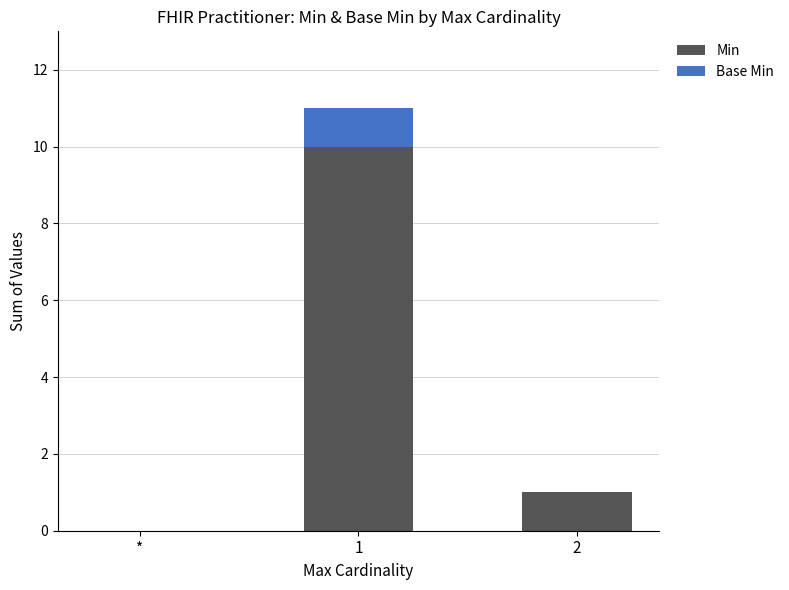

Is it true that Min equals 4 at 1?

False